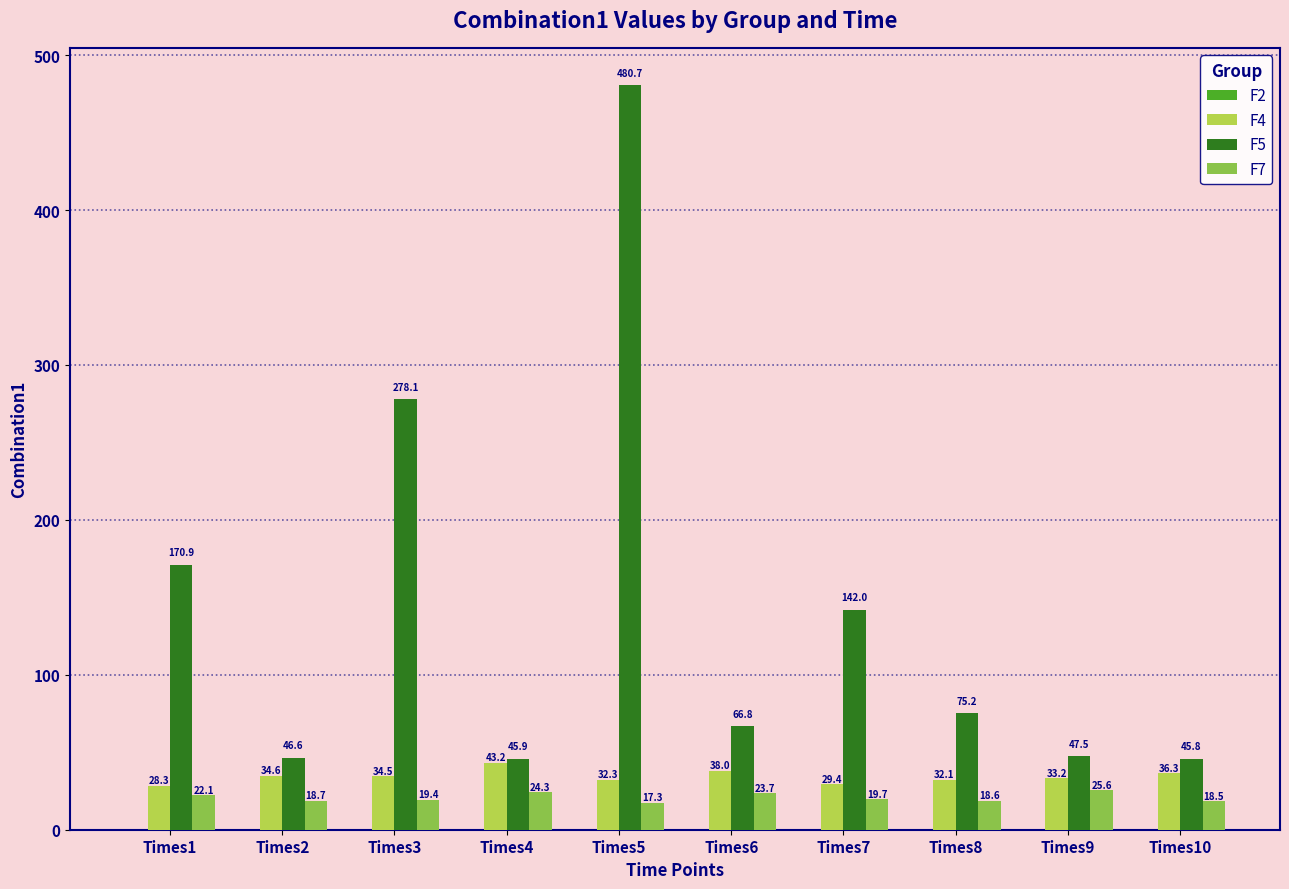

What is the total value across all series at Times6?

128.5